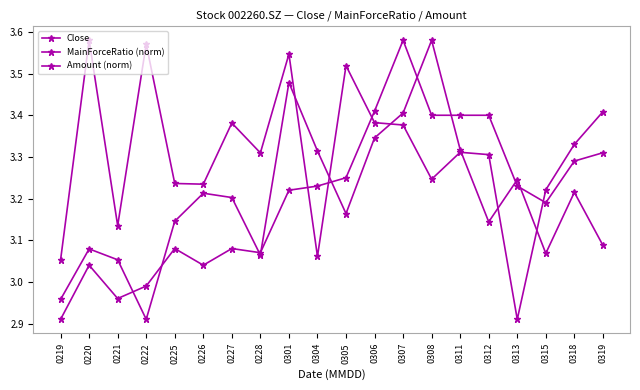

Is it true that MainForceRatio (norm) equals 3.5 at 0301?

True